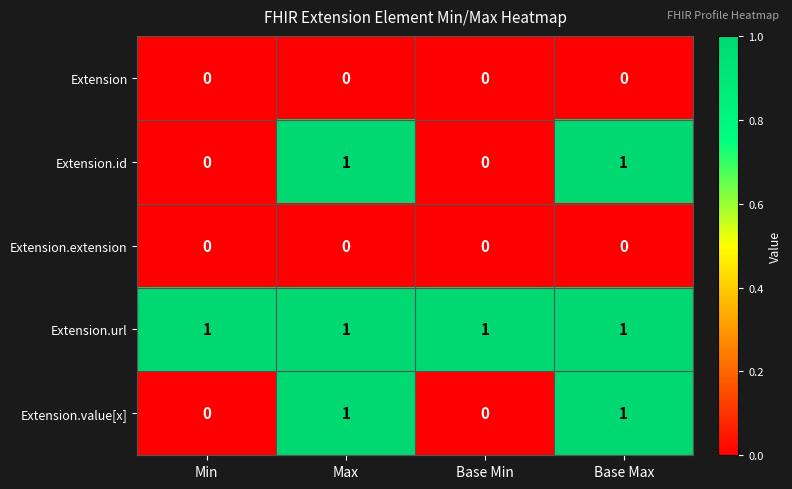

Which series has the largest total across all categories?

Extension.url